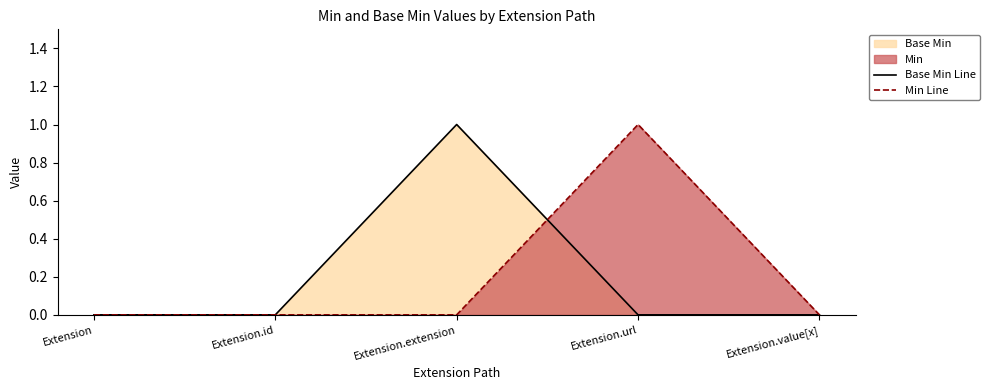

Between Extension.value[x] and Extension.extension, which is larger?

Extension.extension